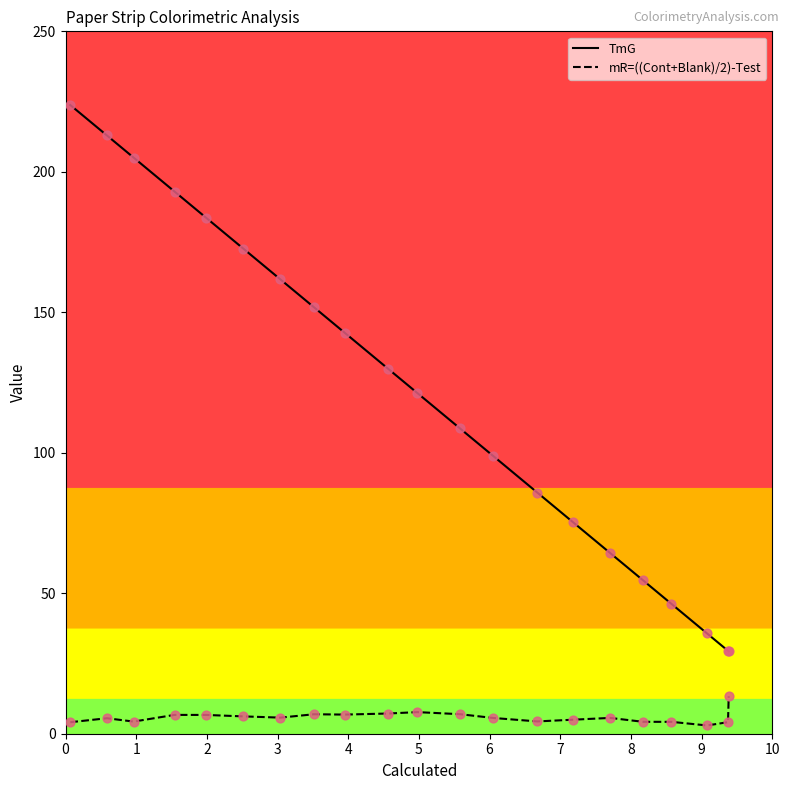

What is the difference between the maximum and minimum values in the TmG series?

194.5